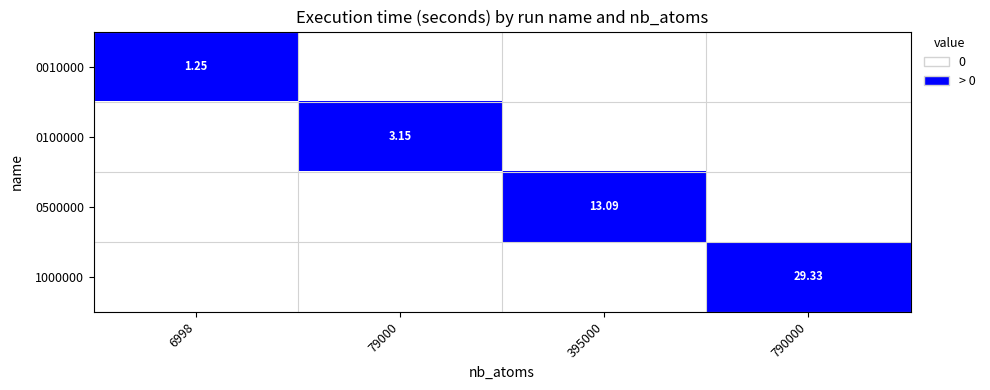

Rank the series at 6998 from lowest to highest value.

0100000, 0500000, 1000000, 0010000